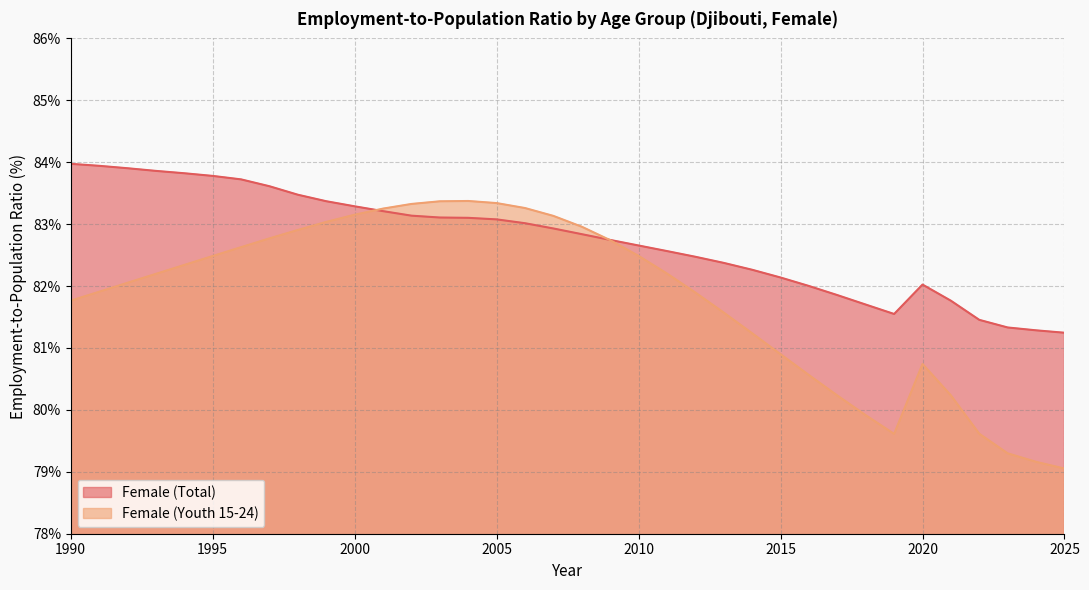

What is the average value of the Female (Youth 15-24) series?

81.8